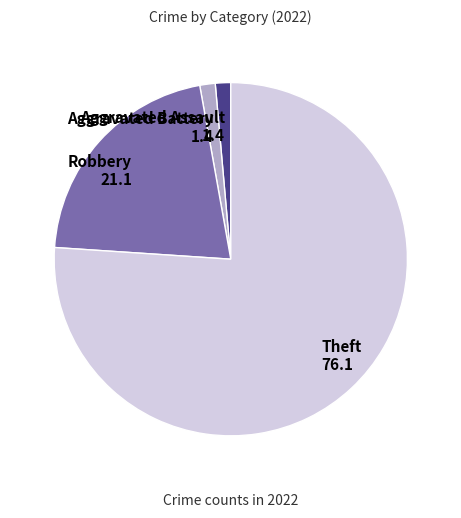

Which category has the biggest portion of the pie?

Theft